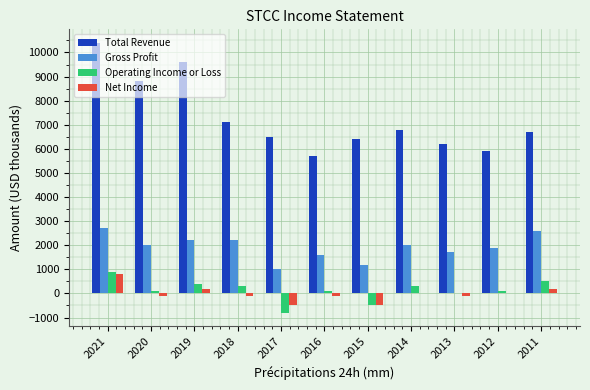

Is it true that Total Revenue equals 6500 at 2017?

True